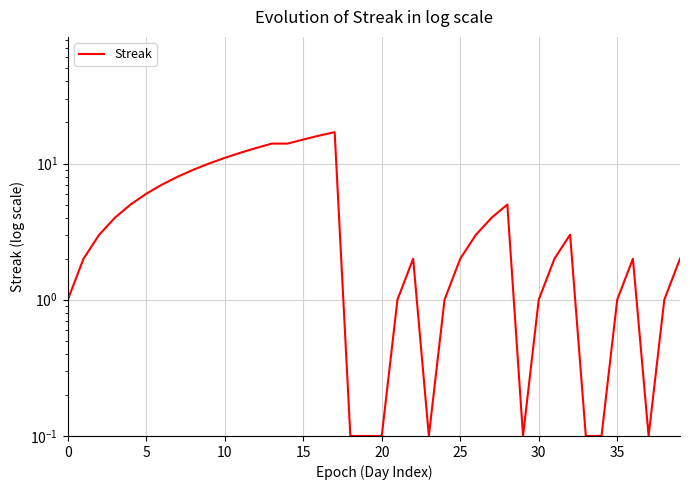

Does the chart display data point markers on the line(s)?

No